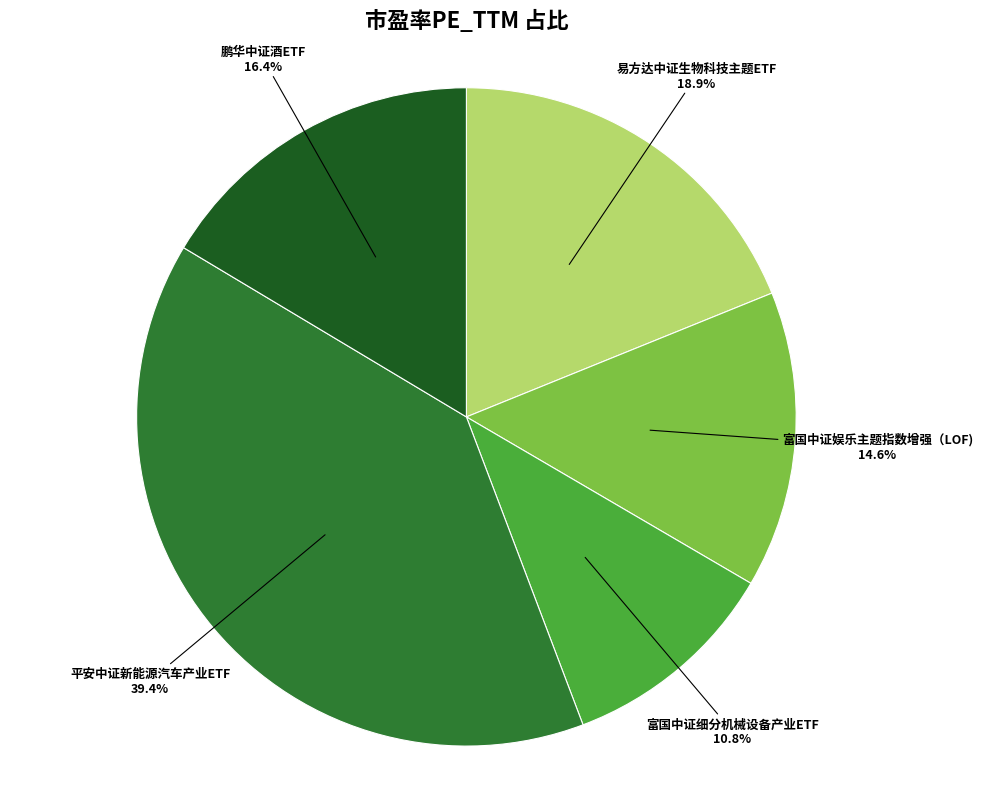

To the nearest percent, what portion does 富国中证娱乐主题指数增强（LOF) represent?

15%